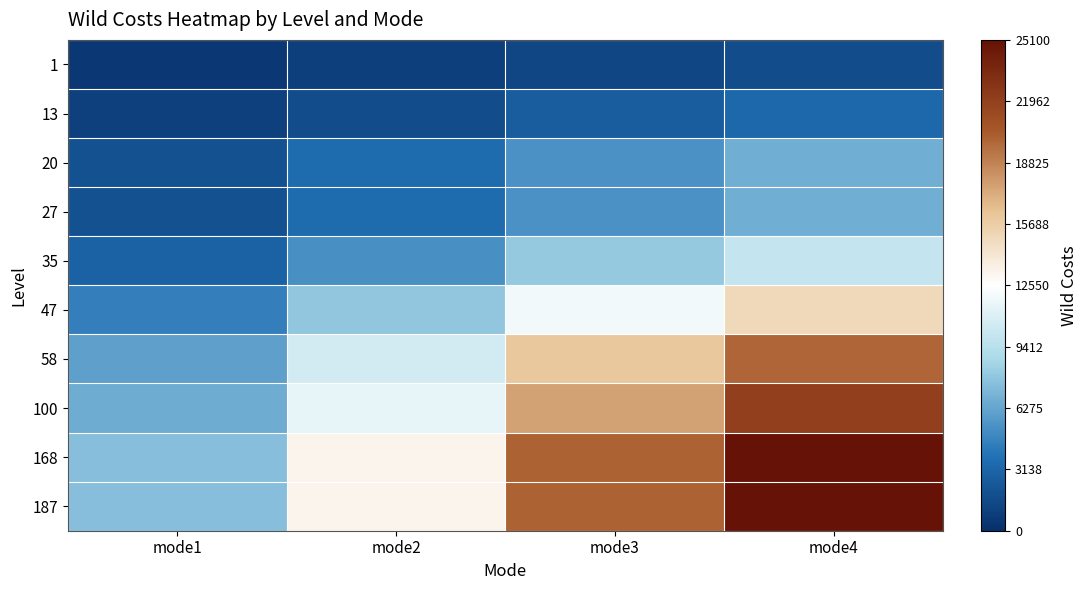

List the series in order of their peak value, lowest first.

1, 13, 20, 27, 35, 47, 58, 100, 168, 187